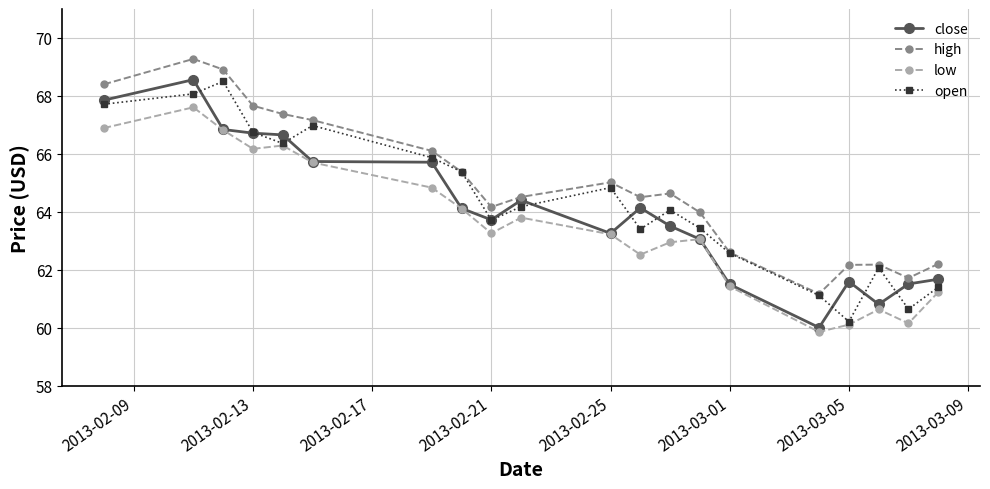

Which series has the largest total across all categories?

high